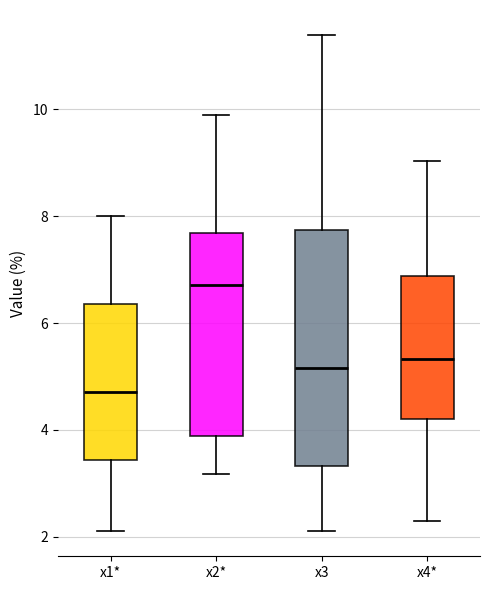

Where does the lower whisker of the box for x2* end on the y-axis? The values are not printed on the chart, so give them approximately, as read against the axis.

3.2